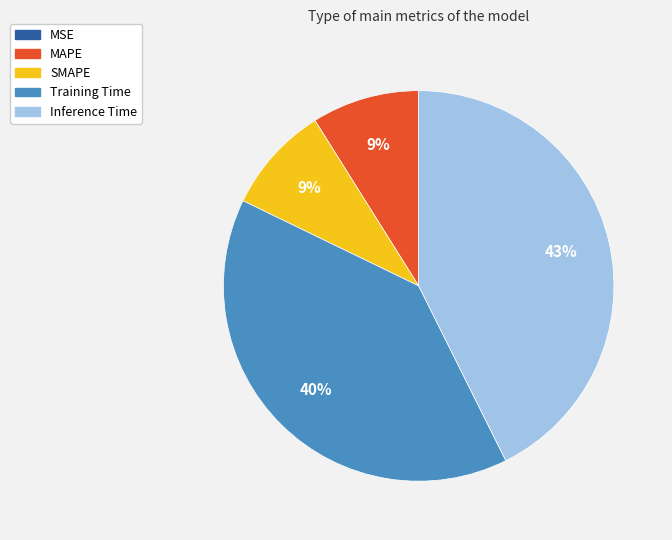

Which slice is the largest?

Inference Time